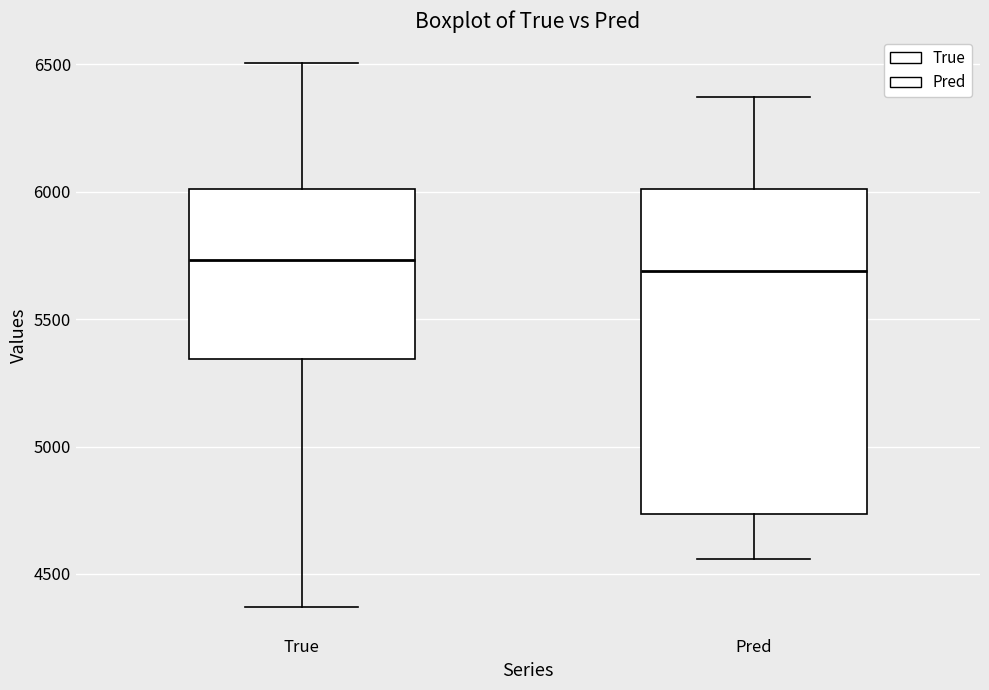

Reading left to right, read every box against the y-axis: the position of its median line, the range the box covers, and the ends of its whiskers. The values are not printed on the chart, so give them approximately, as read against the axis.

True: median 5750, box 5350 to 6000, whiskers 4350 to 6500
Pred: median 5700, box 4750 to 6000, whiskers 4550 to 6350